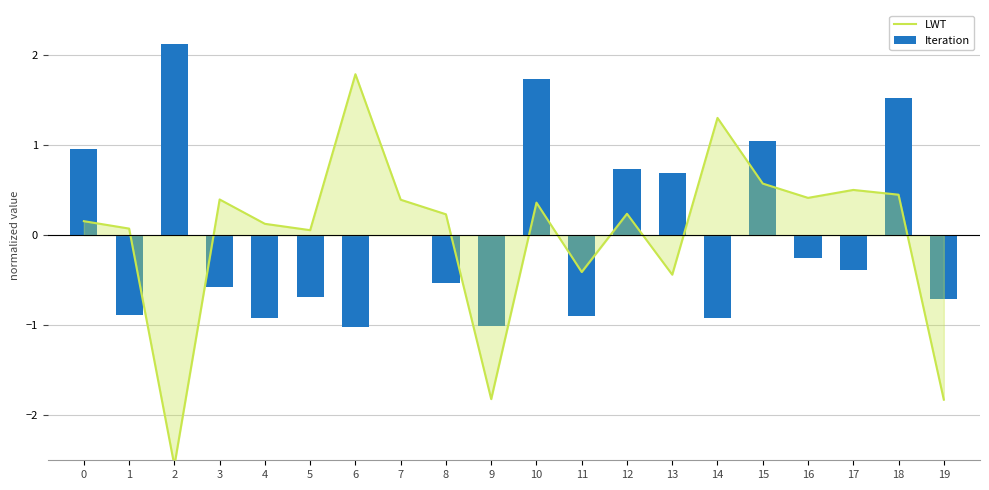

At 9, list the series in order from largest to smallest.

Iteration, LWT